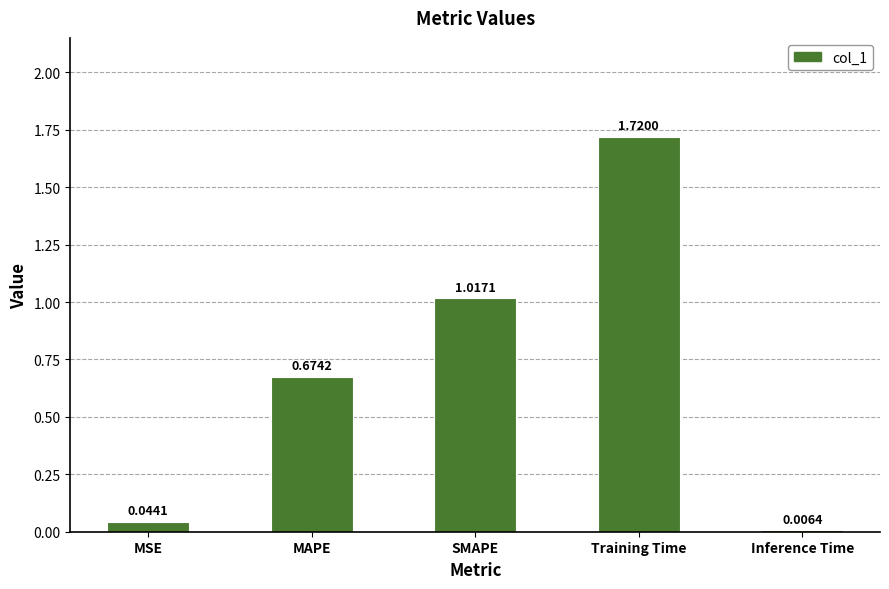

At which label is the value closest to 0?

Inference Time